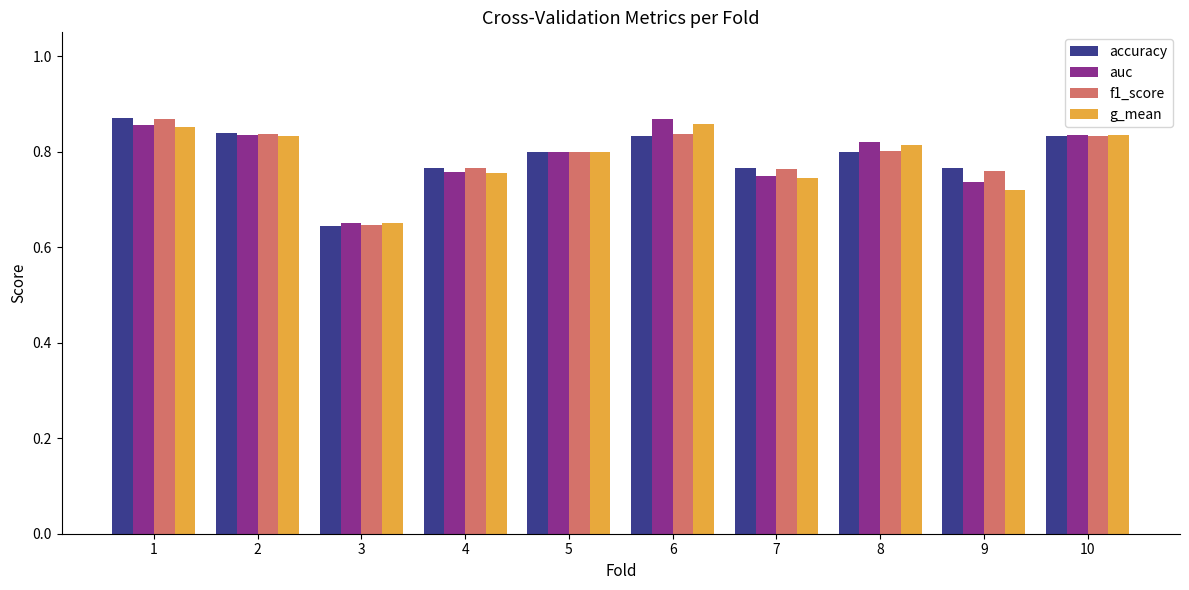

Which series has the widest spread of values?

accuracy